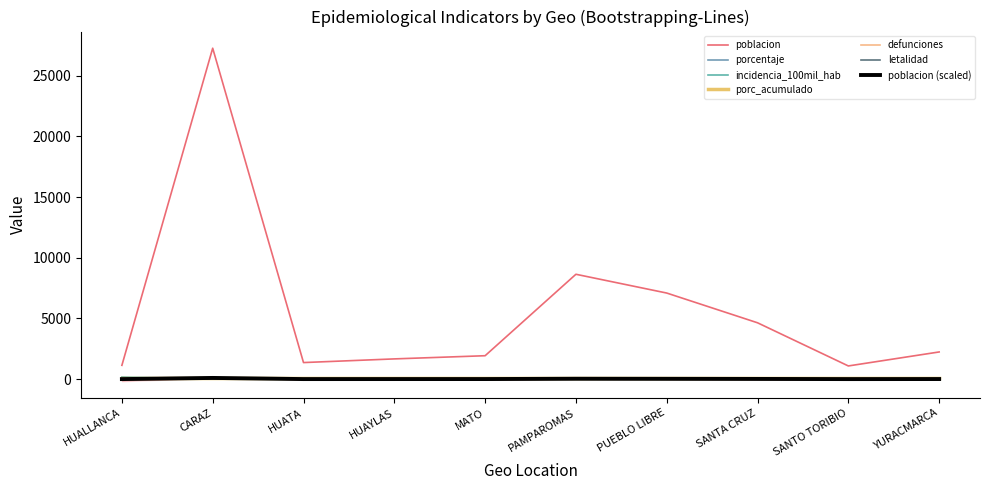

Rank the series by their average value, from highest to lowest.

poblacion, incidencia_100mil_hab, porcentaje